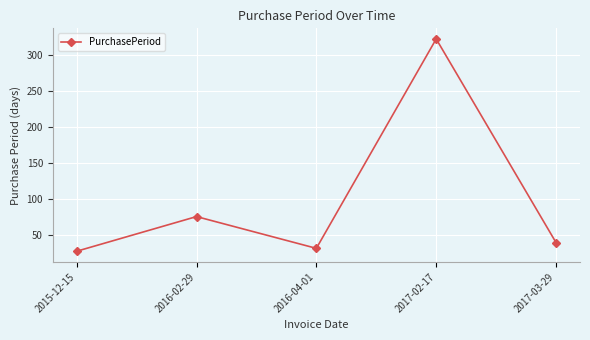

What position from the left is 2017-03-29?

5